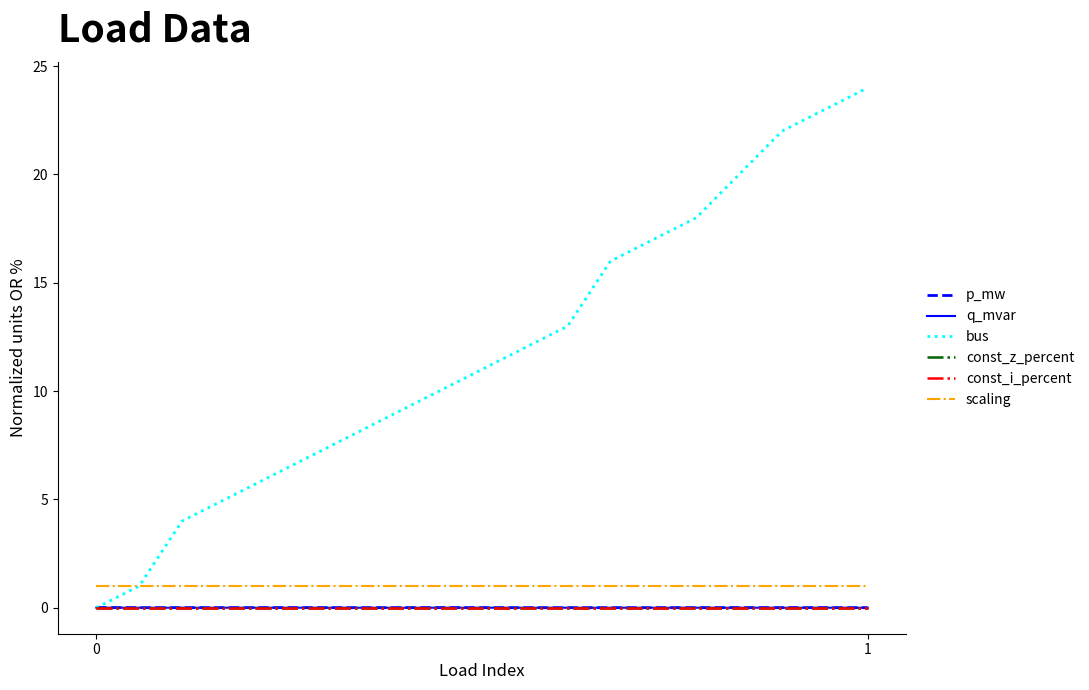

Does the chart display data point markers on the line(s)?

No